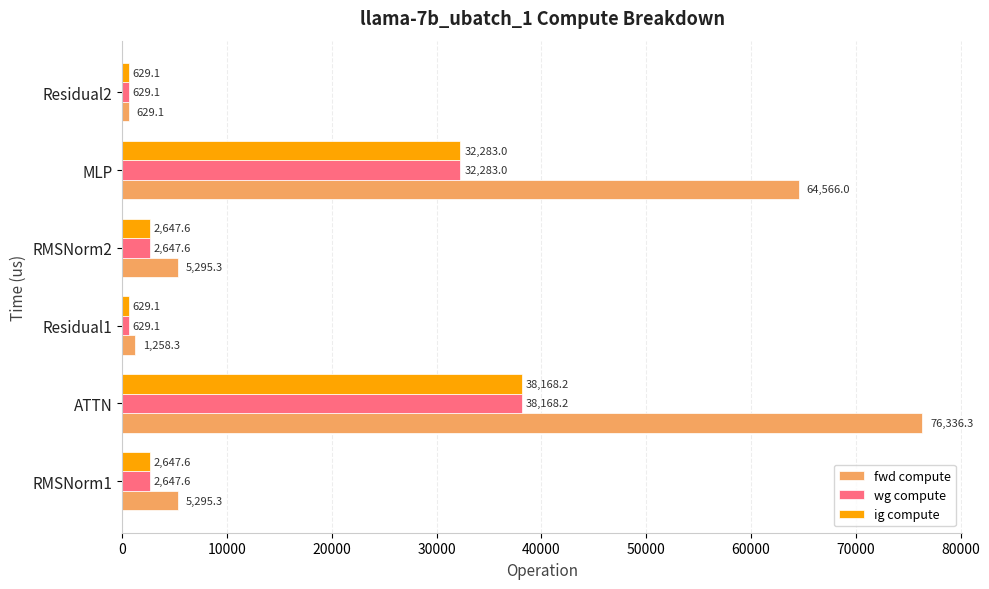

Which label corresponds to the largest value in the chart?

ATTN